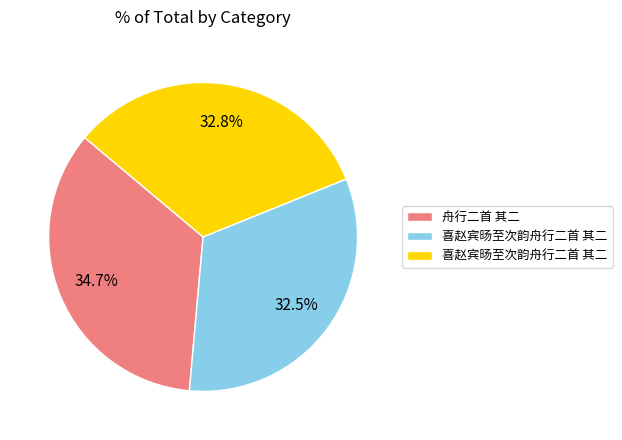

To the nearest percent, what is the difference between the largest and smallest slice percentages?

2%